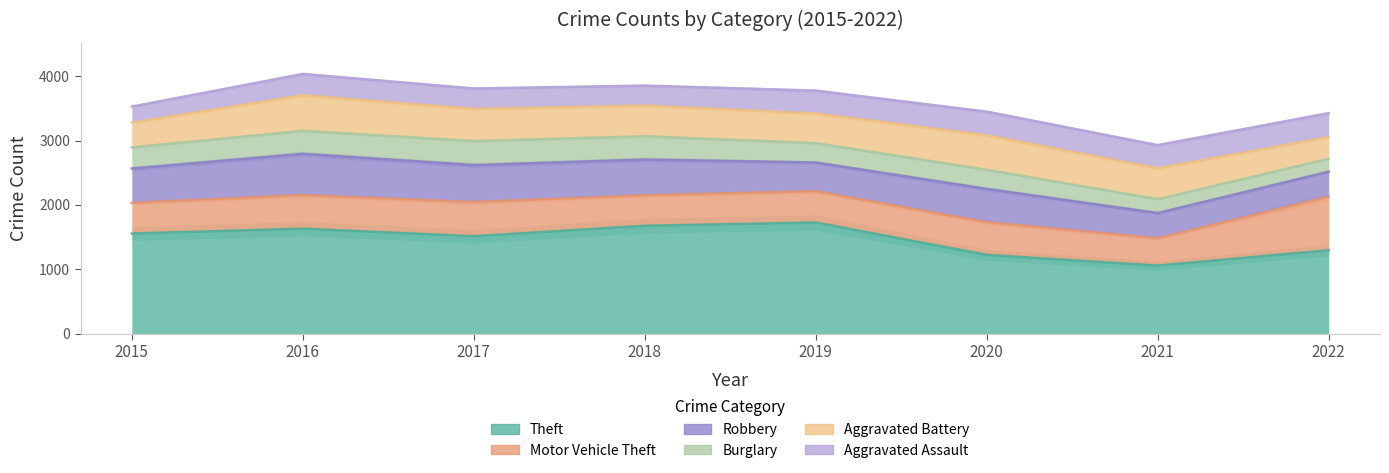

Count the number of categories in the chart.

8